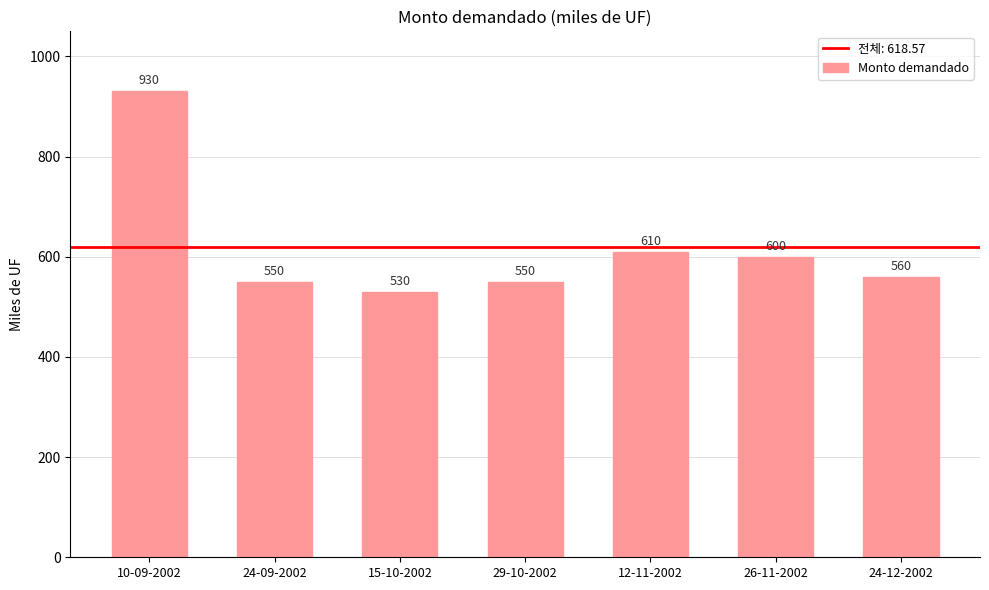

What is the ratio of the value at 24-09-2002 to the value at 15-10-2002?

1.0